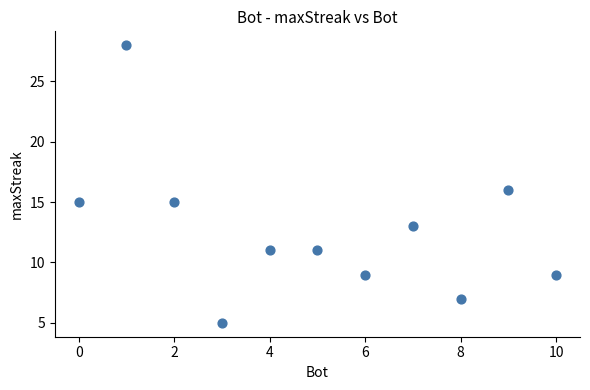

What is the average Y value?

13